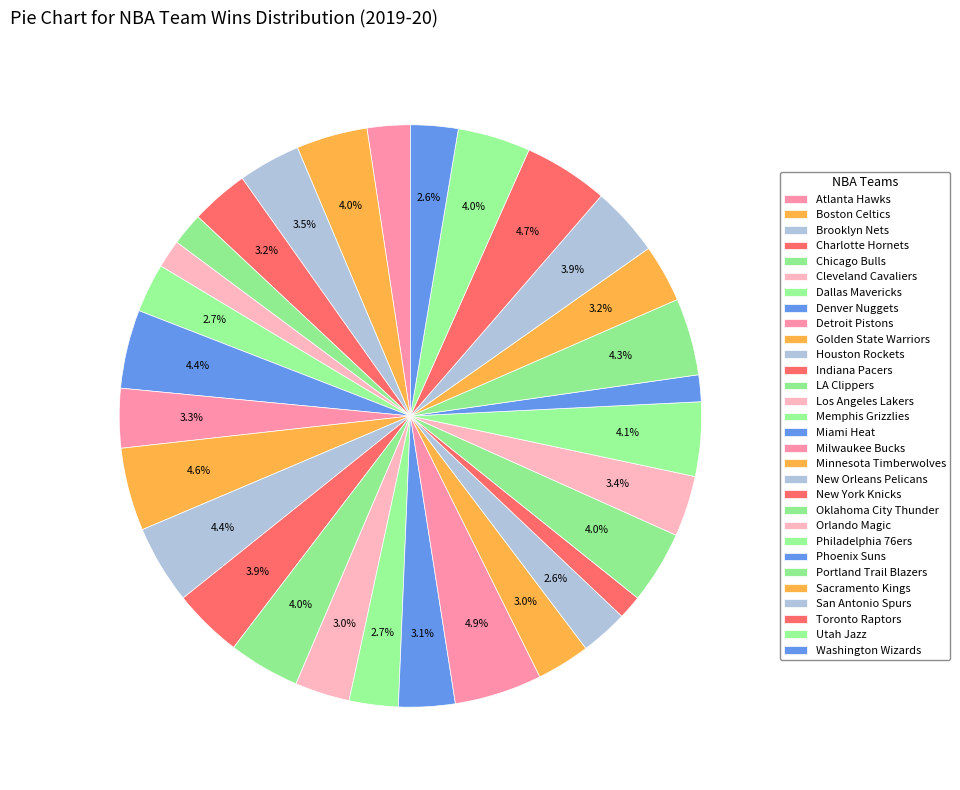

Count the number of slices in the pie.

30